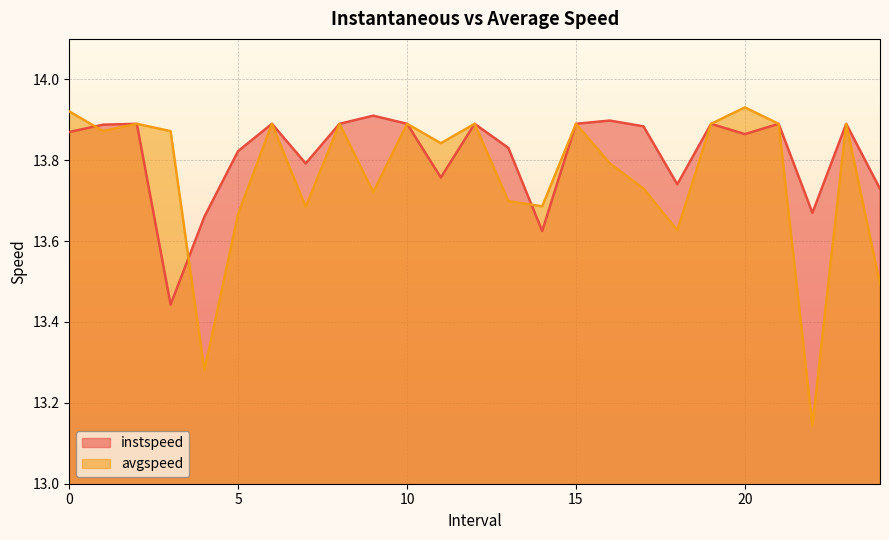

List the series in order of their overall mean, lowest first.

avgspeed, instspeed